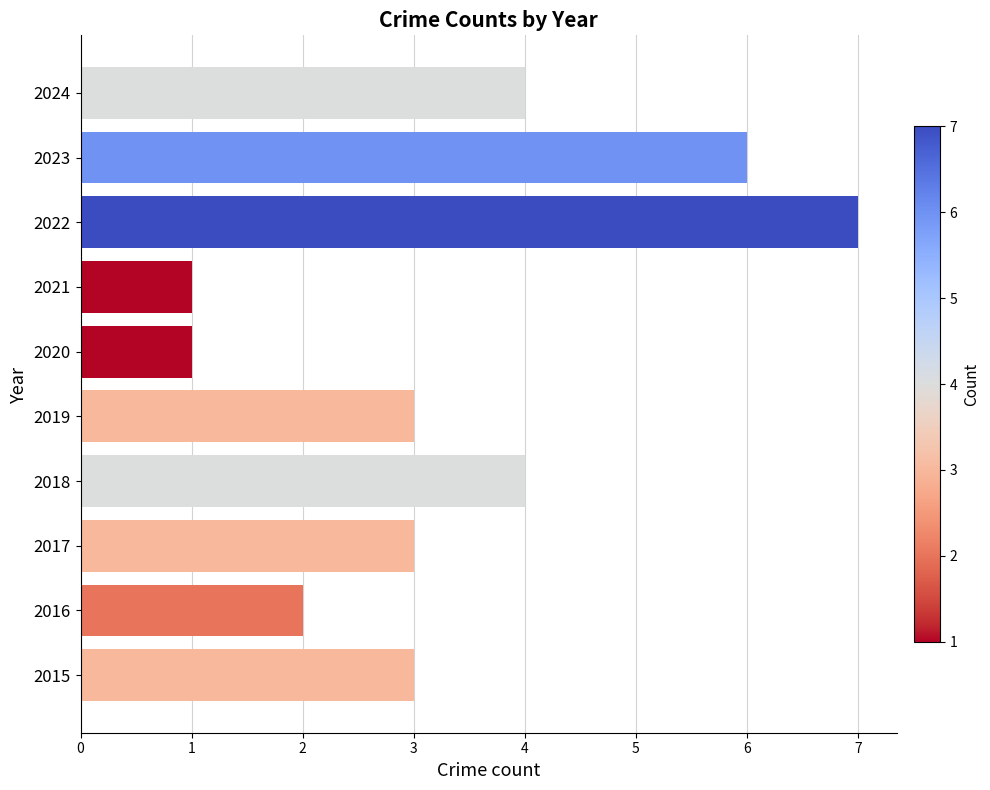

How many series are shown in this chart?

1